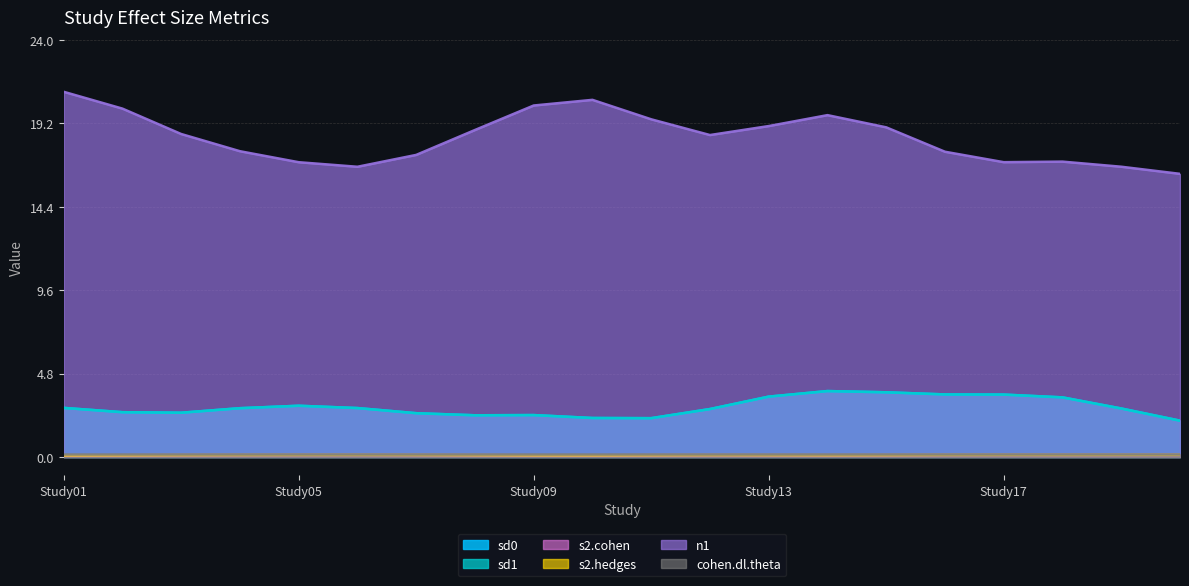

List the labels in order of s2.cohen value, smallest first.

Study10, Study02, Study01, Study15, Study09, Study14, Study13, Study11, Study04, Study08, Study18, Study05, Study07, Study19, Study17, Study20, Study06, Study03, Study12, Study16